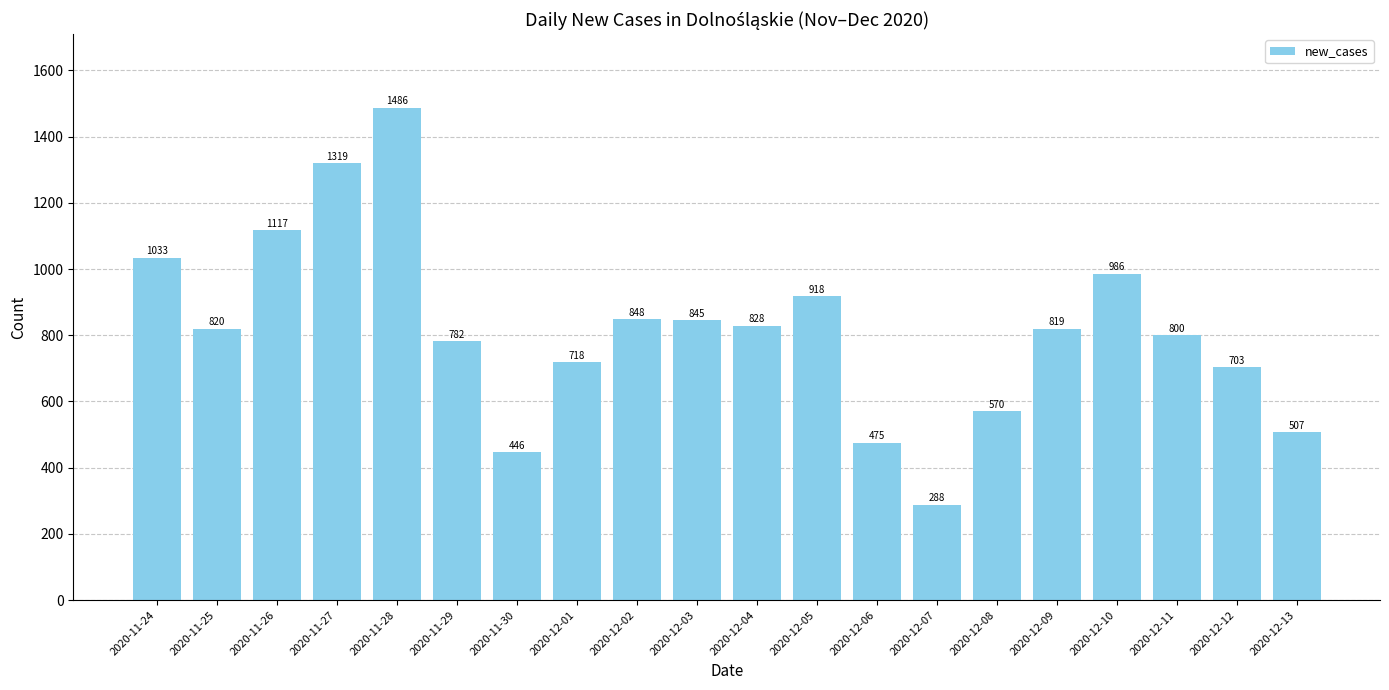

What is the label of the 18th bar from the left?

2020-12-11